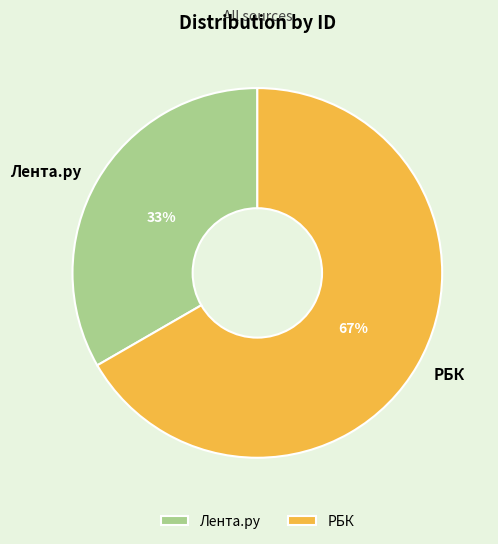

To the nearest percent, what portion does РБК represent?

67%